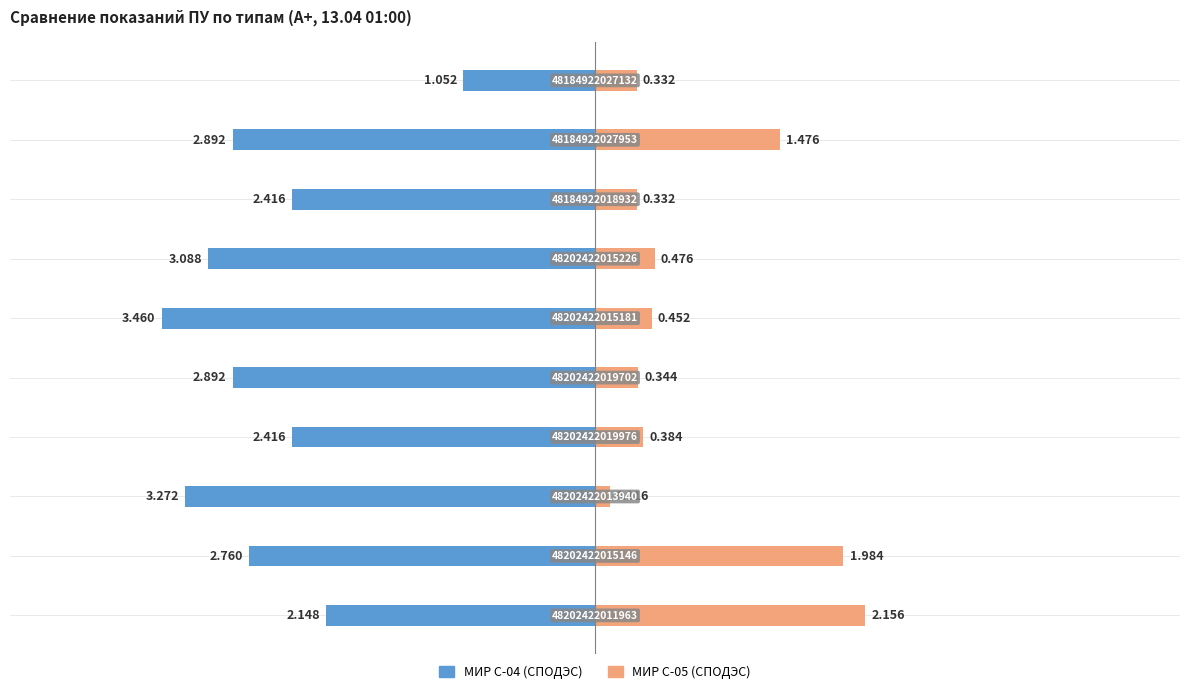

Which series has the widest spread of values?

МИР С-04 (СПОДЭС)